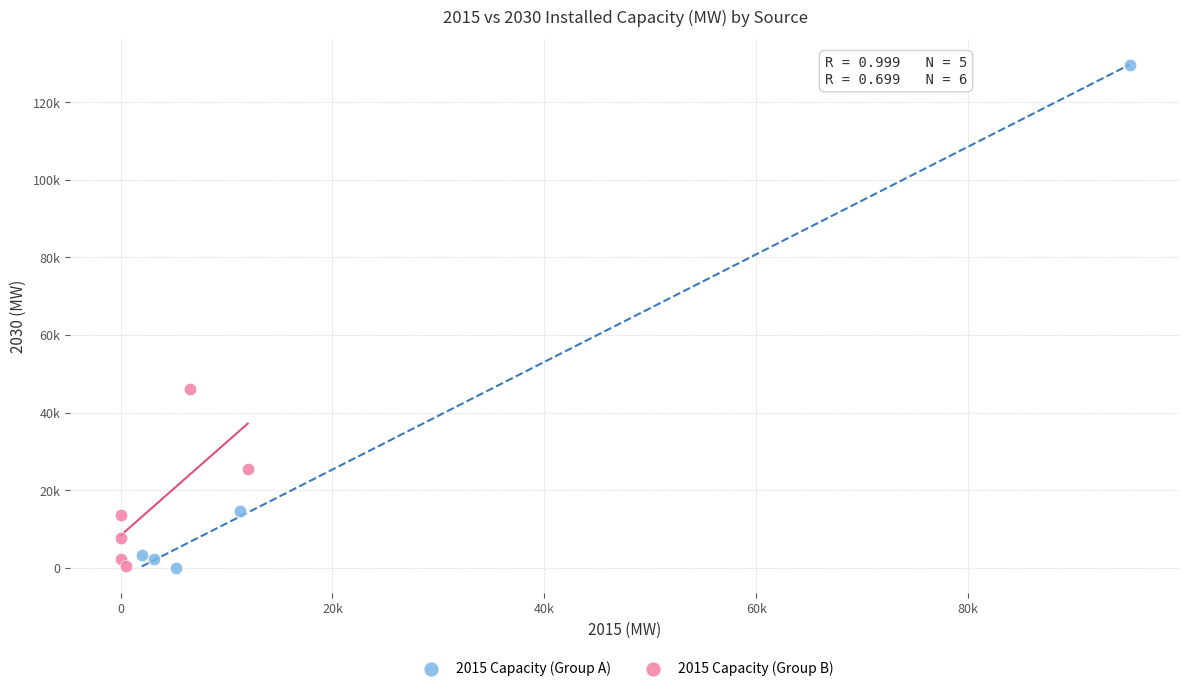

Which series reaches the maximum Y coordinate?

2015 Capacity (Group A)